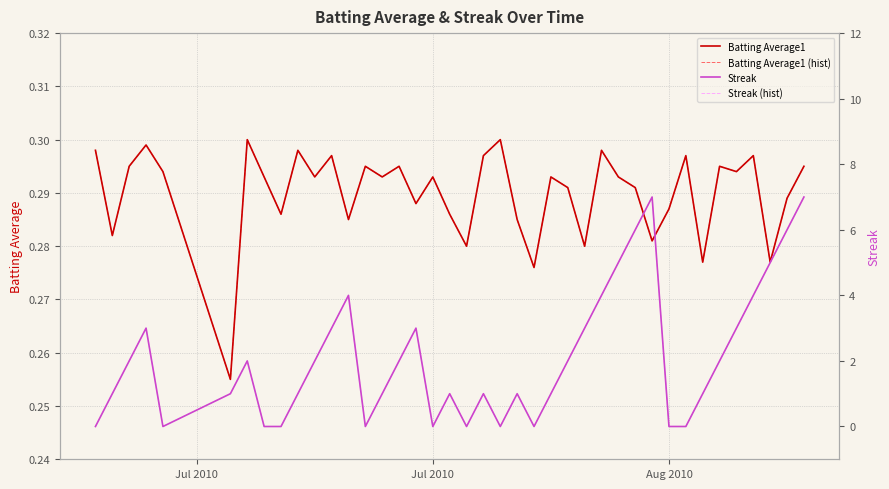

Does the chart have visible grid lines?

Yes